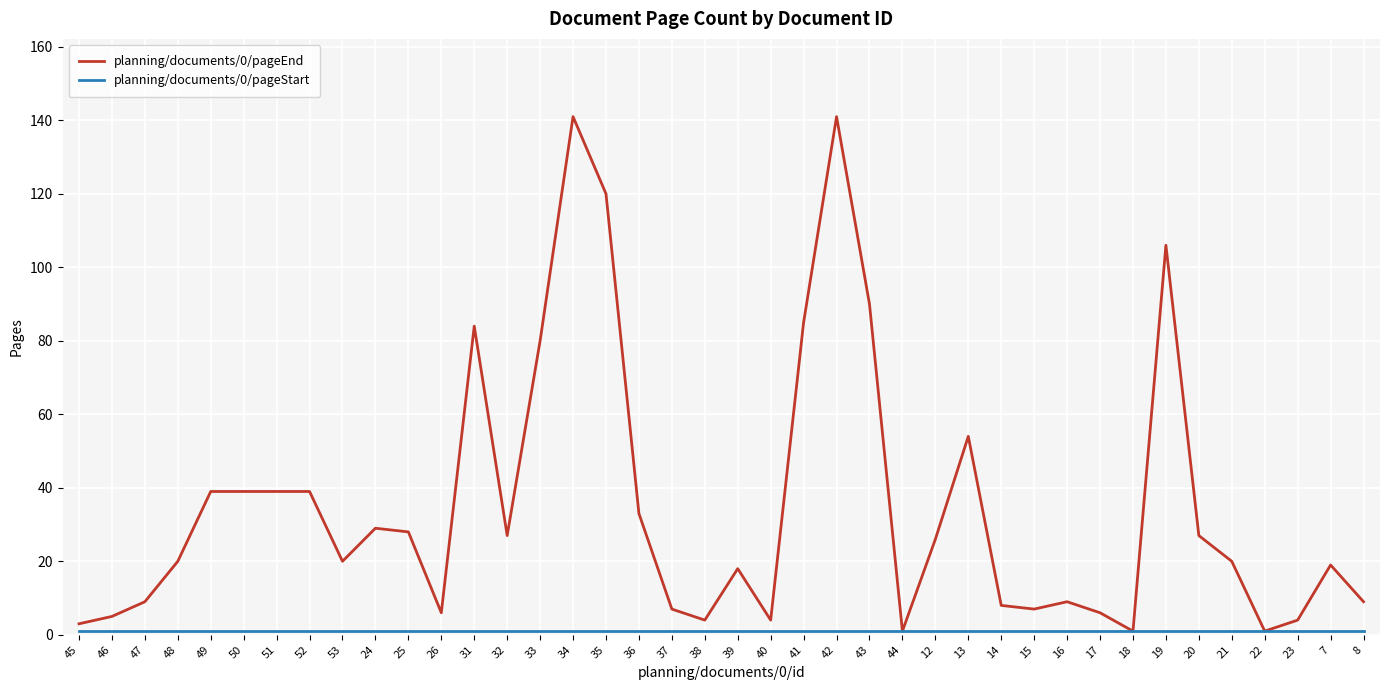

Which series has the largest range (max minus min)?

planning/documents/0/pageEnd